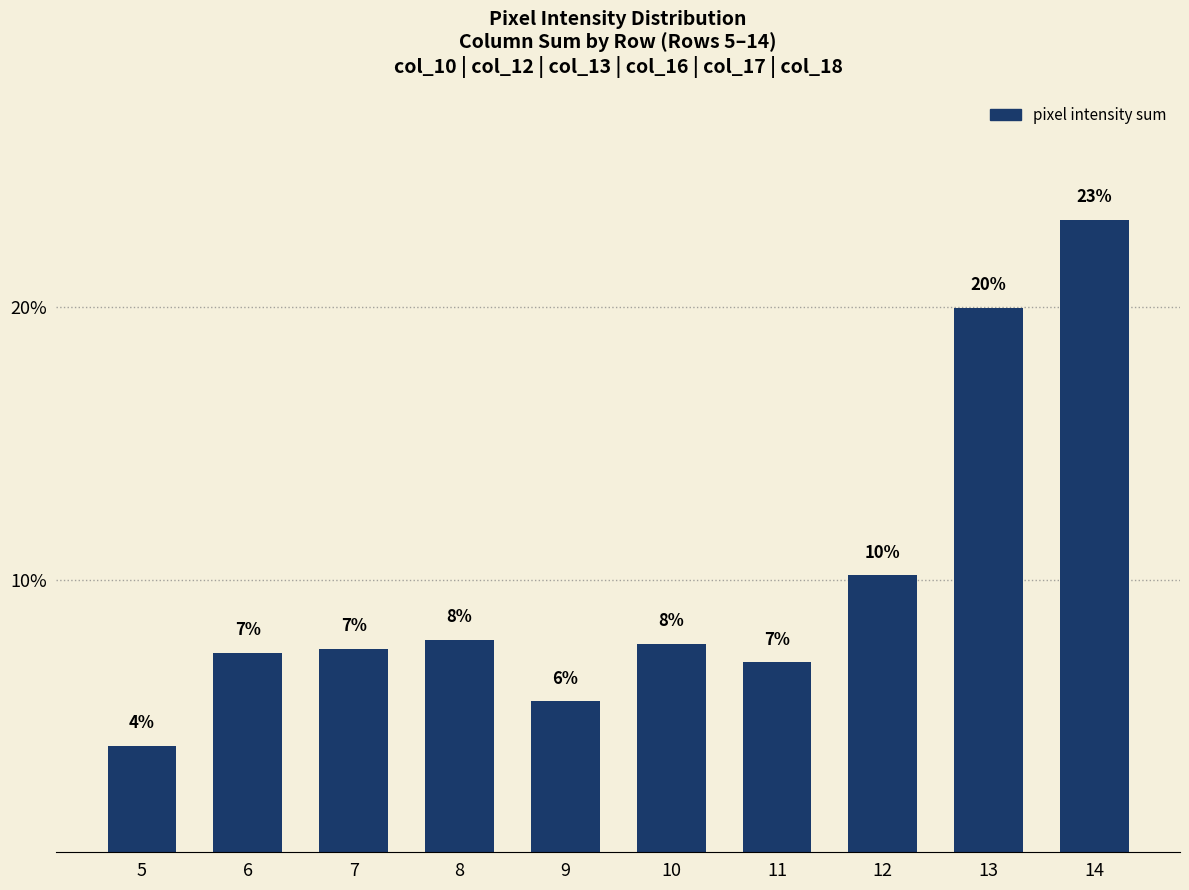

What is the maximum value shown in the chart?

23.2